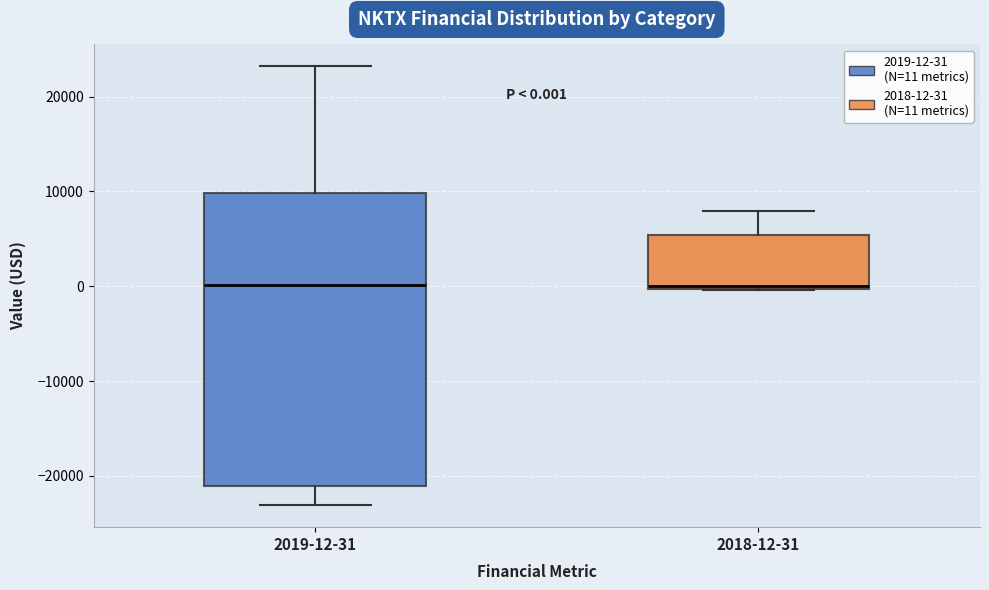

Which box is the tallest, from its lower edge to its upper edge?

2019-12-31